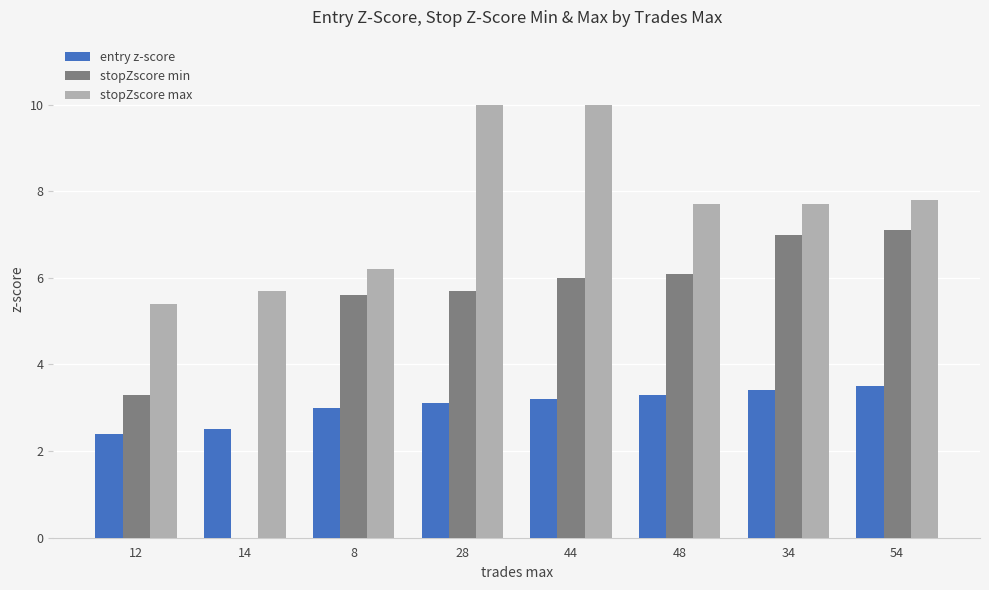

What is the average value of the stopZscore max series?

7.6